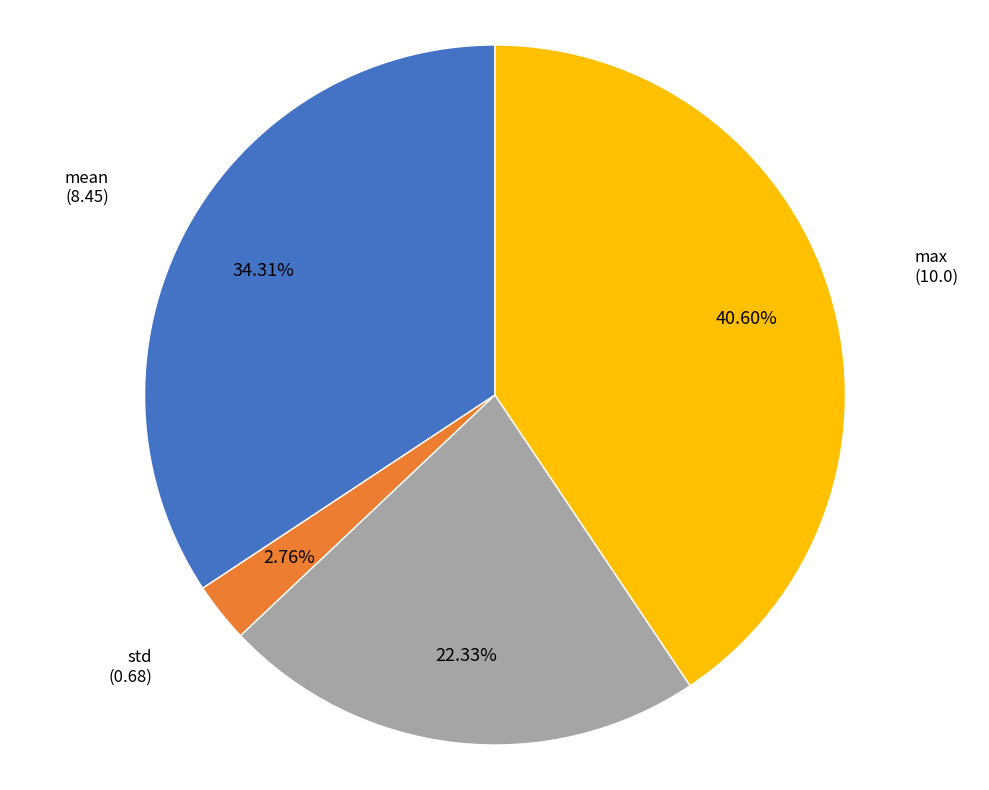

To the nearest percent, what is the difference between the largest and smallest slice percentages?

38%